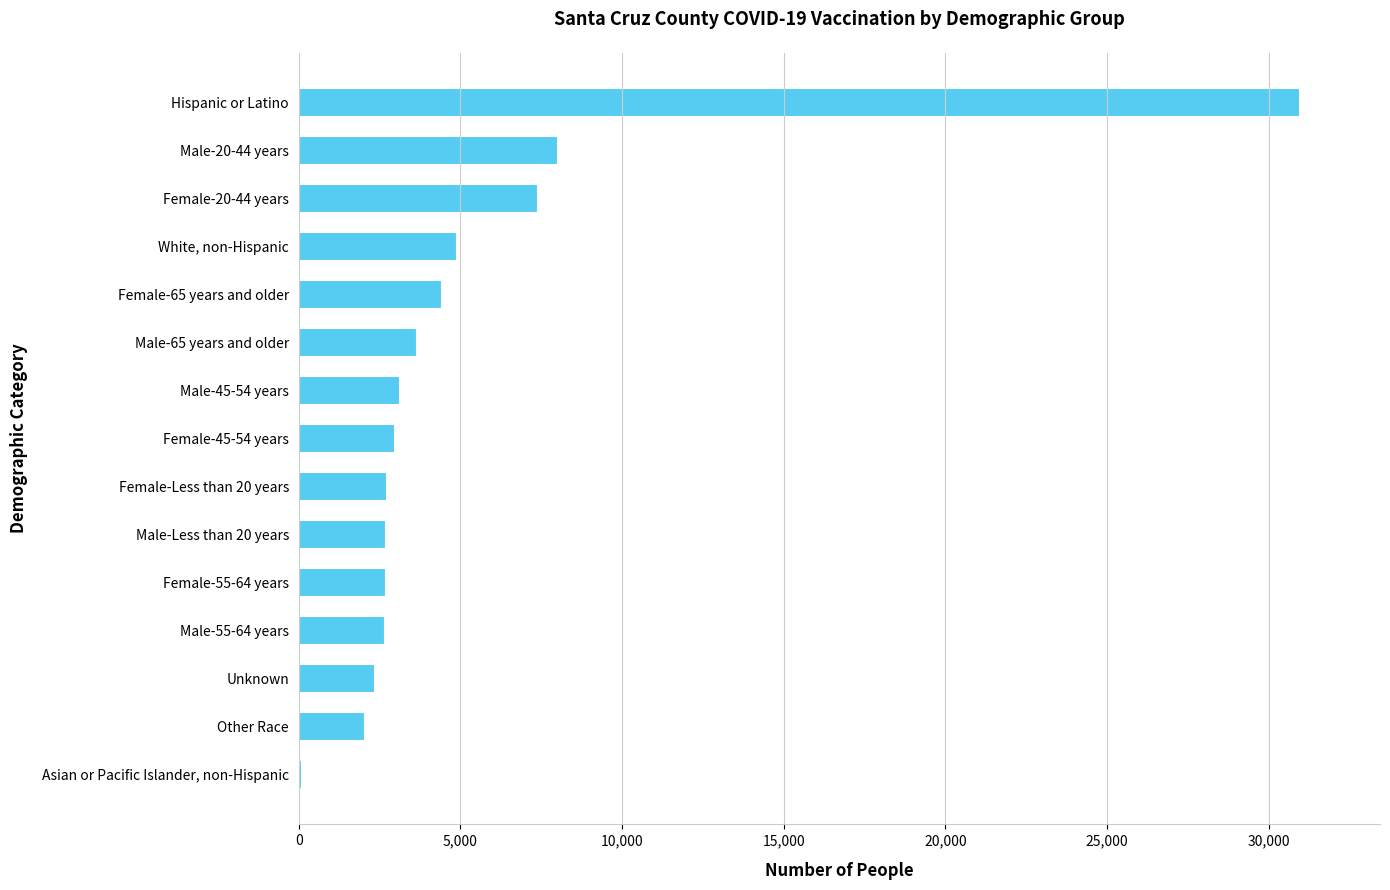

Read the value at Unknown.

2367